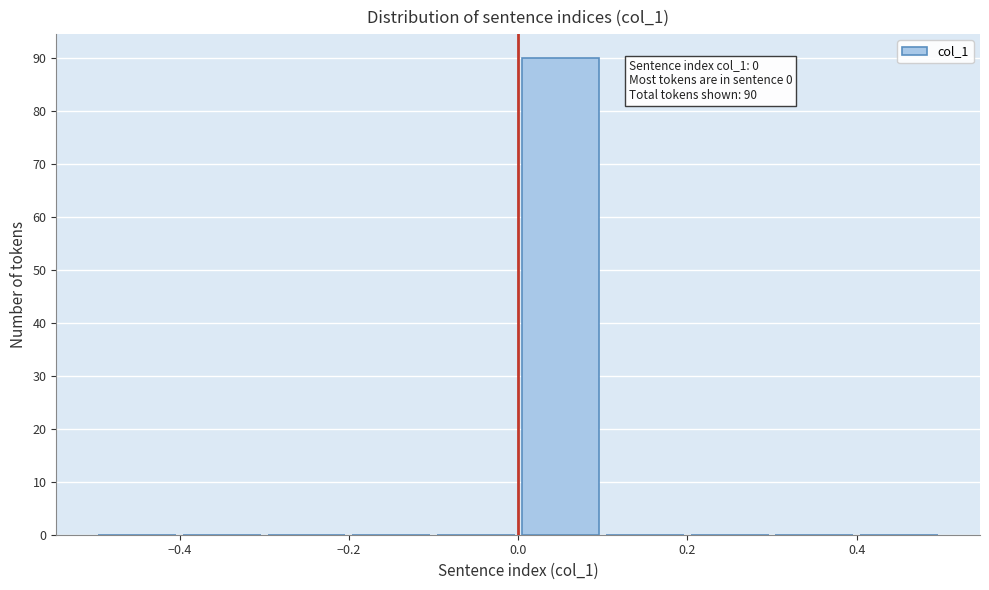

Over which range of the x-axis is the bar tallest?

0.0 to 0.1